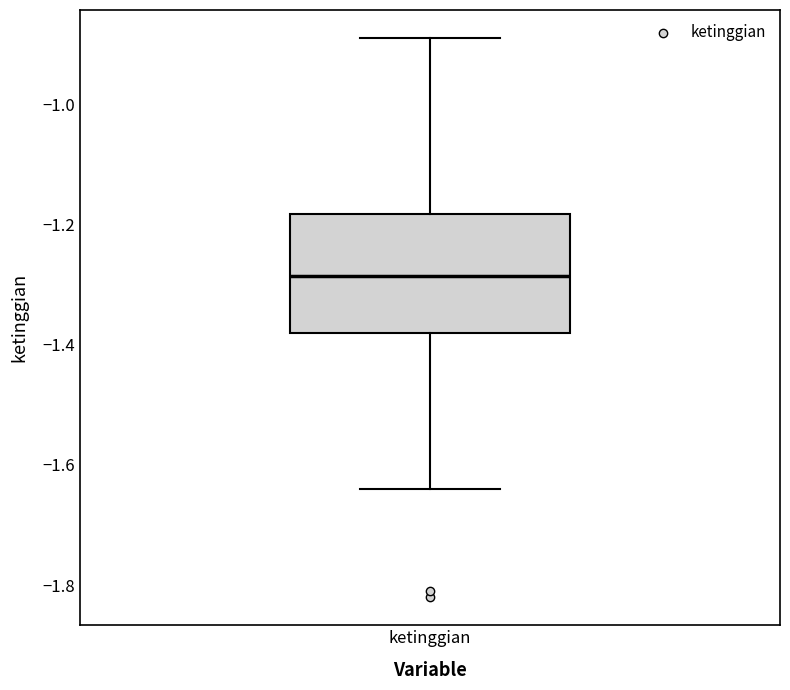

Transcribe this box plot: give where the median line is, the range the box spans, and where the two whiskers end, as read against the y-axis. The values are not printed on the chart, so give them approximately, as read against the axis.

median -1.28, box -1.38 to -1.18, whiskers -1.64 to -0.88